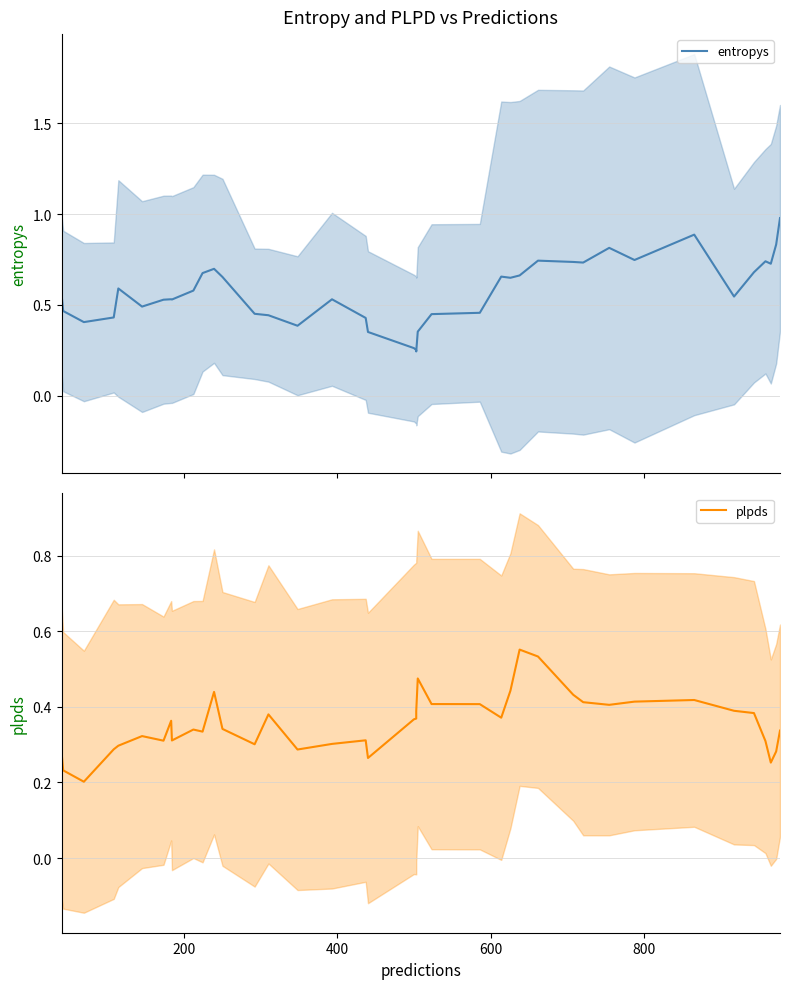

Count the number of categories in the chart.

40